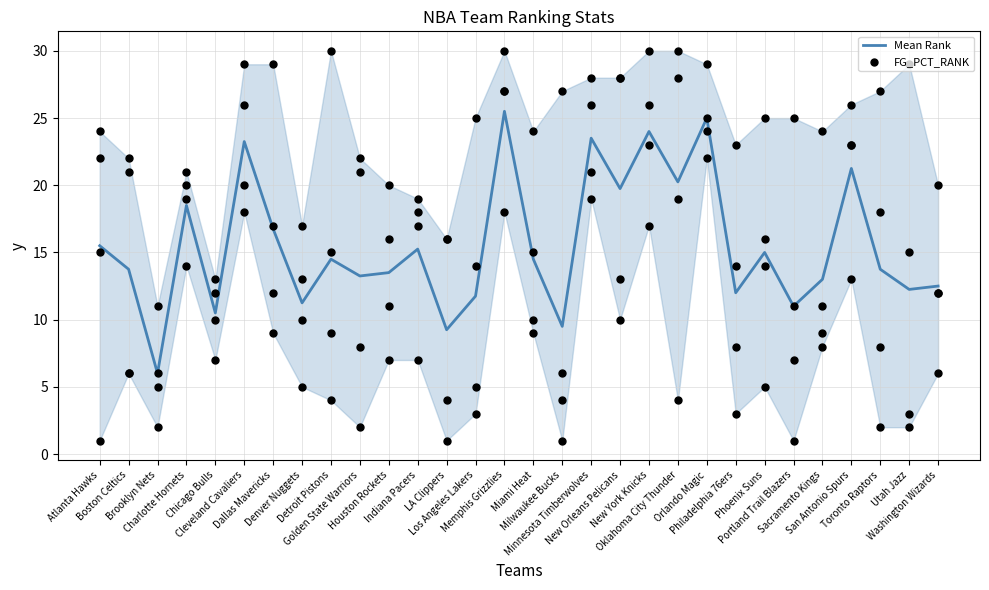

Which series has the largest total across all categories?

Mean Rank